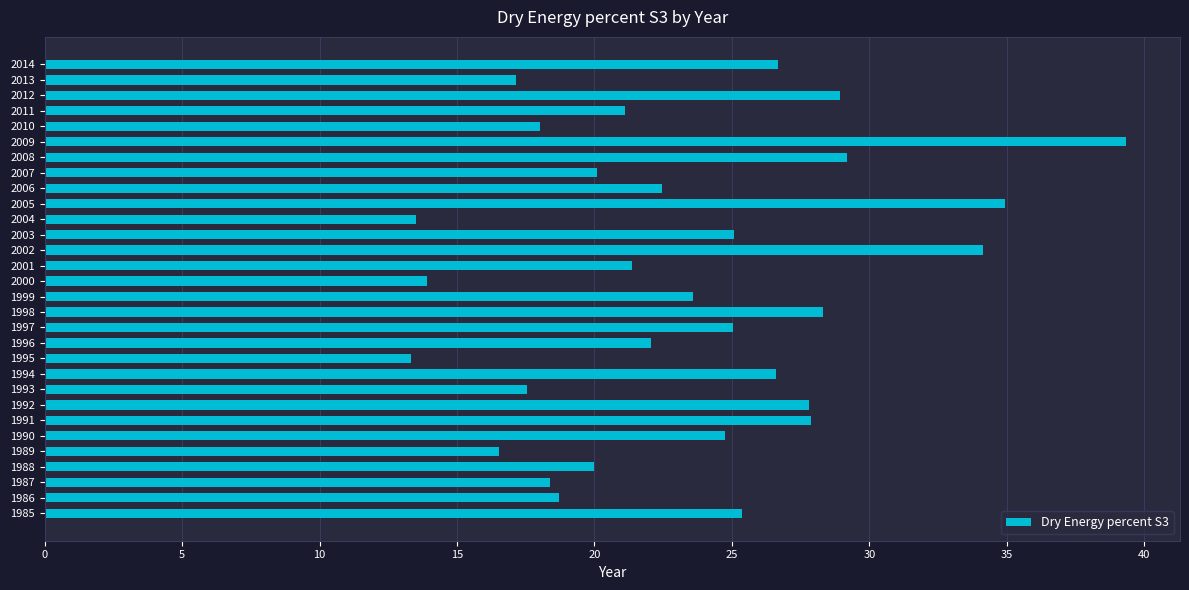

Between 1995 and 1988, which is larger?

1988